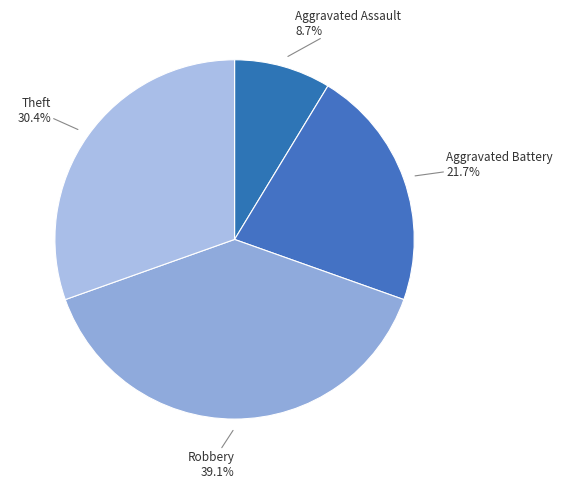

How much of the chart is everything except Theft?

69.6%